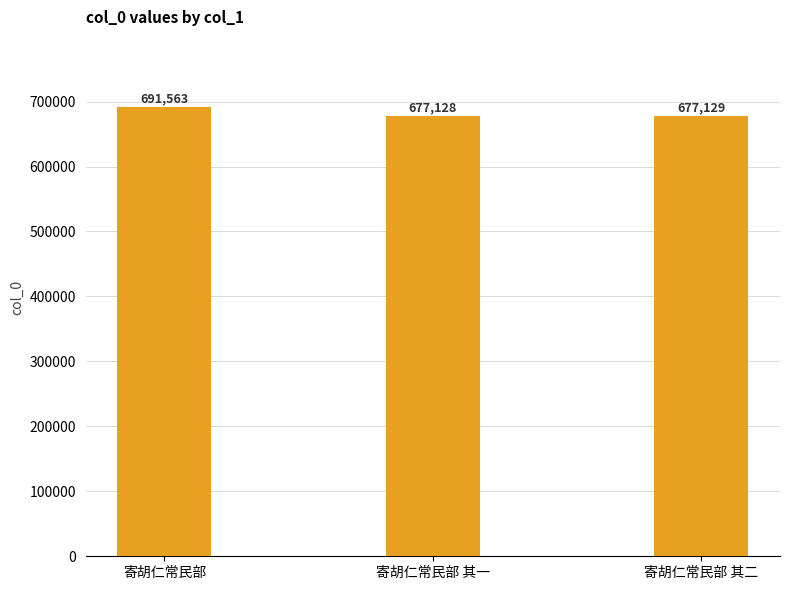

What is the difference between the maximum and minimum values?

14435